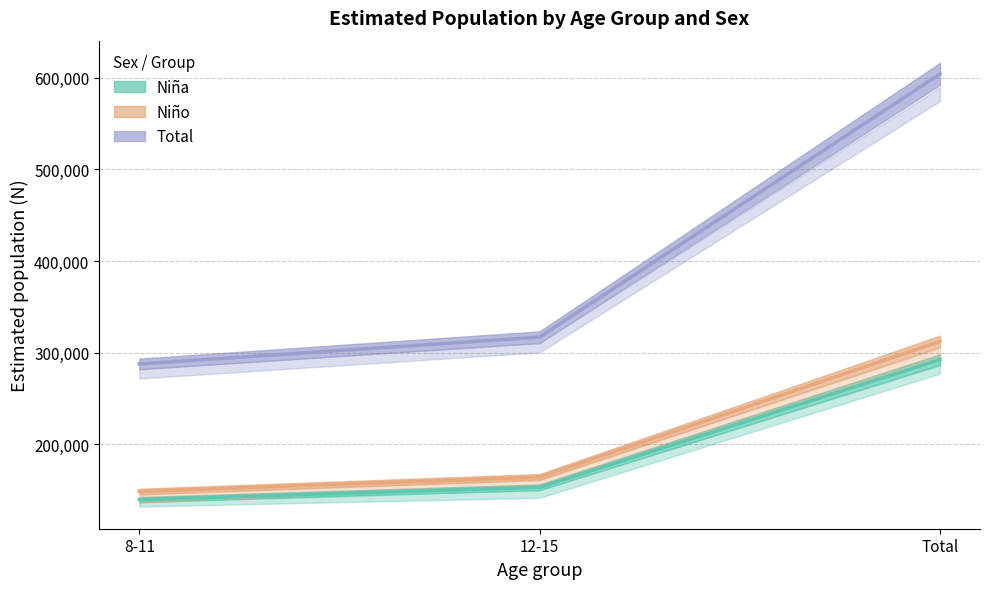

What is the difference between the Niño N (estimada) values at 12-15 and 8-11?

15802